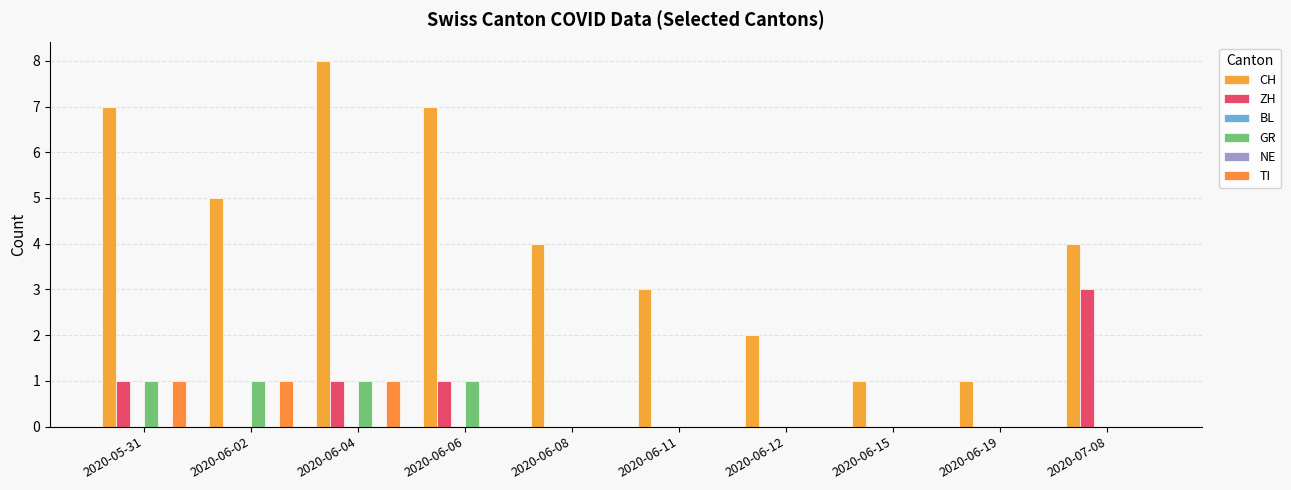

What is the difference between the maximum and minimum values in the TI series?

1